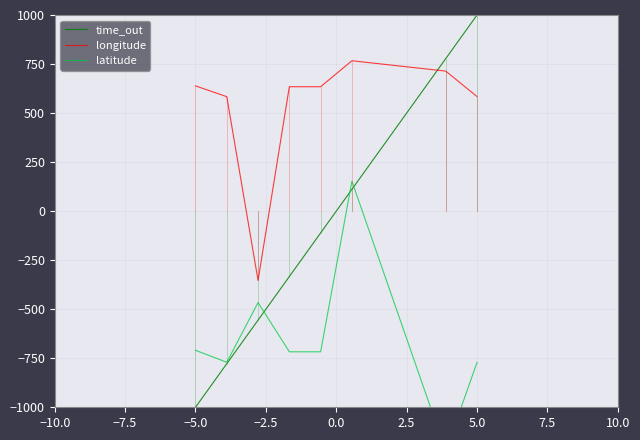

How many interior local peaks does the latitude series have?

2